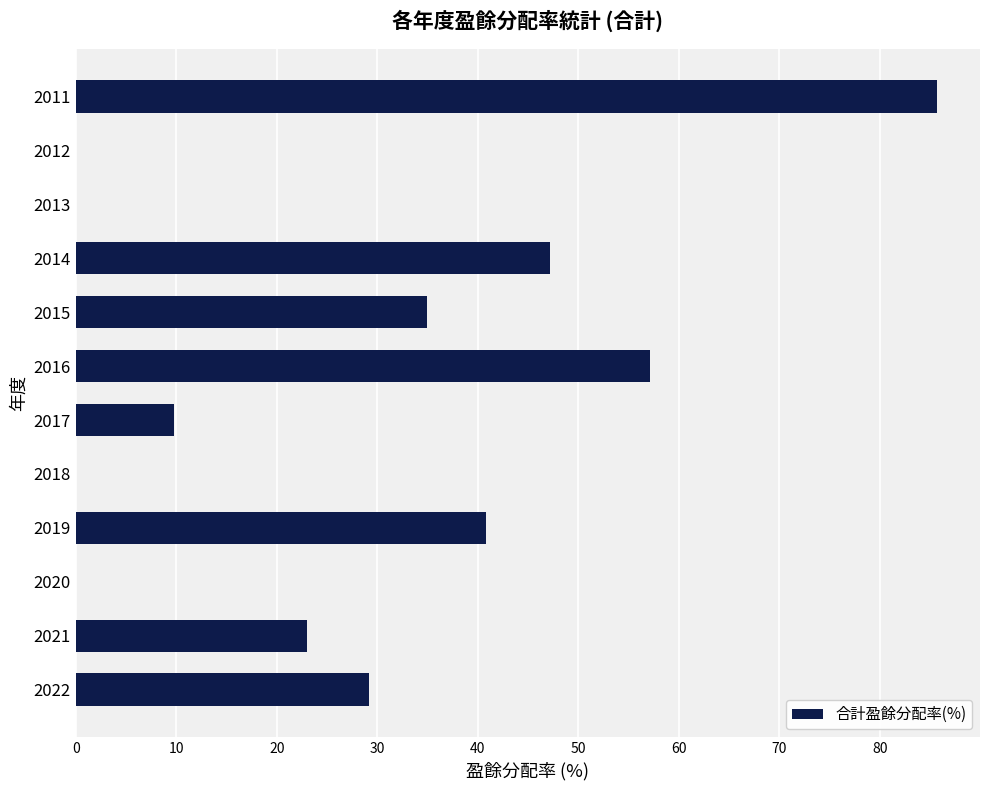

The value at 2016 is 57.1. True or false?

True